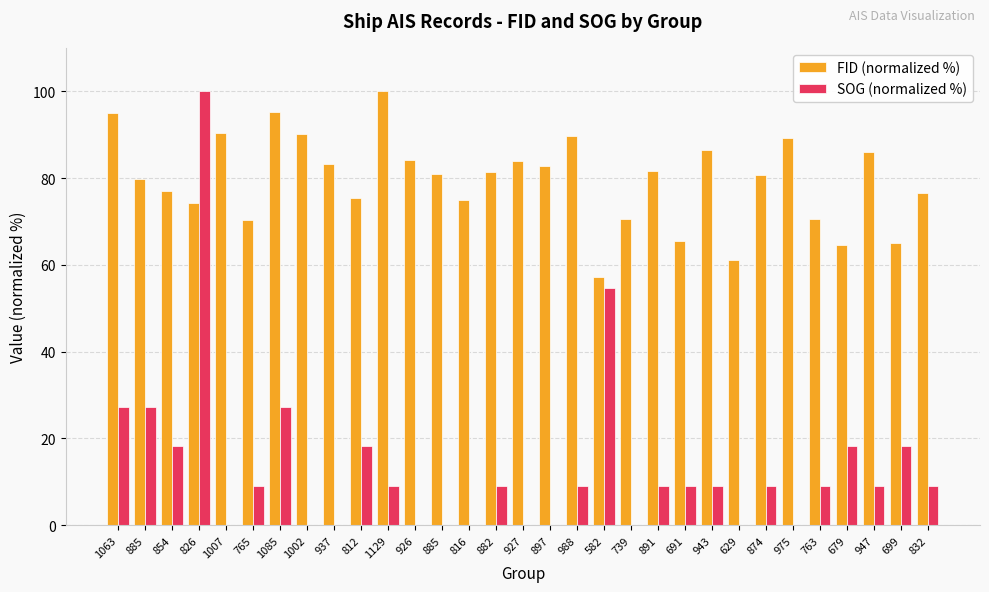

How many distinct data groups are displayed?

2